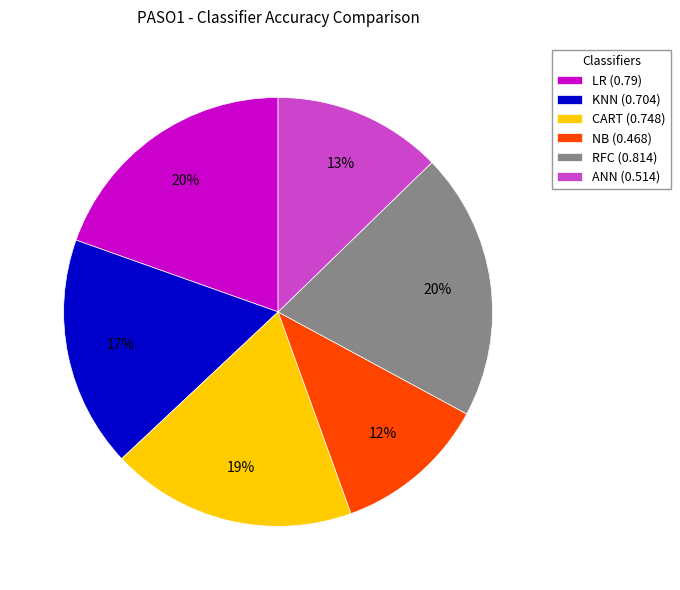

To the nearest percent, what is the average slice percentage?

17%